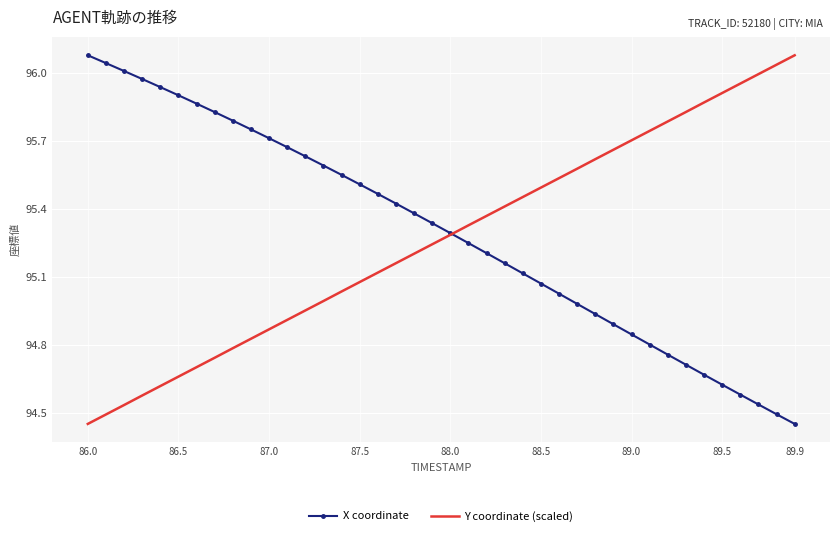

Which series has the widest spread of values?

X coordinate